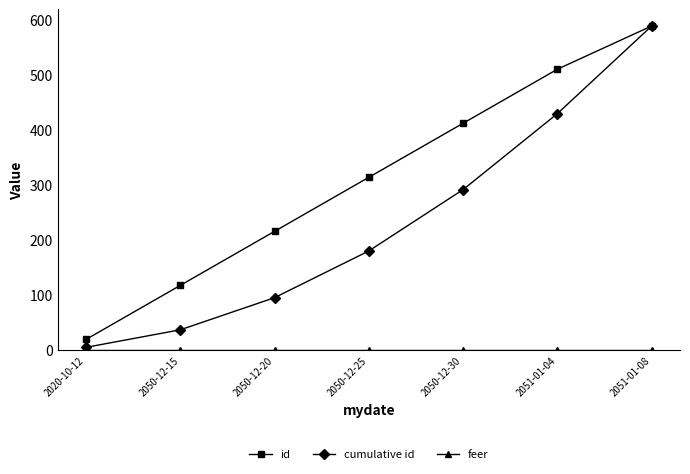

What is the difference between the id values at 2050-12-20 and 2050-12-25?

98.3